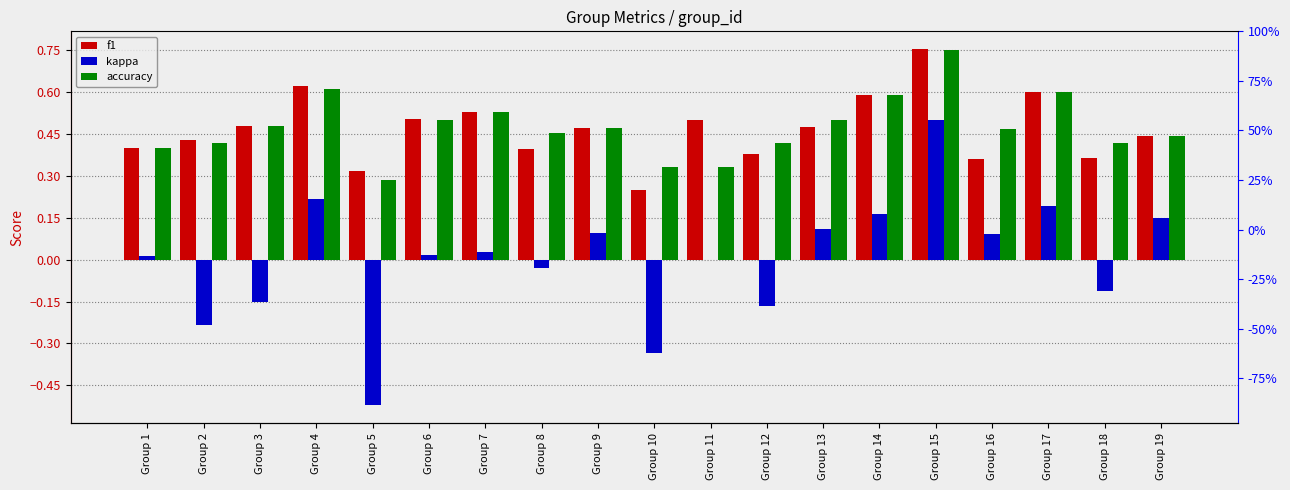

How many data points does each series have?

19